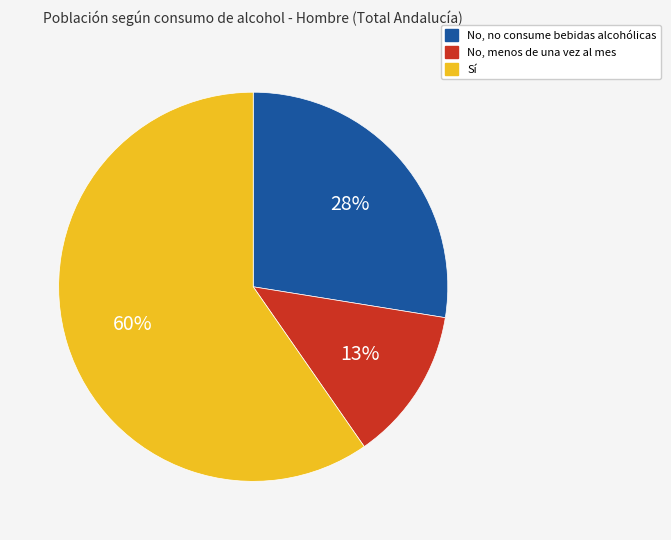

Rank the categories by value from lowest to highest.

No, menos de una vez al mes, No, no consume bebidas alcohólicas, Sí